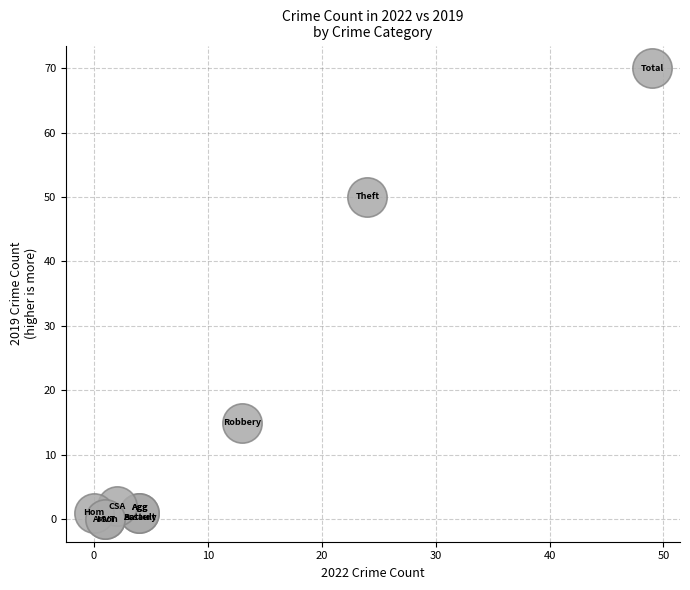

What Y value in the scatter plot is closest to 35?

50